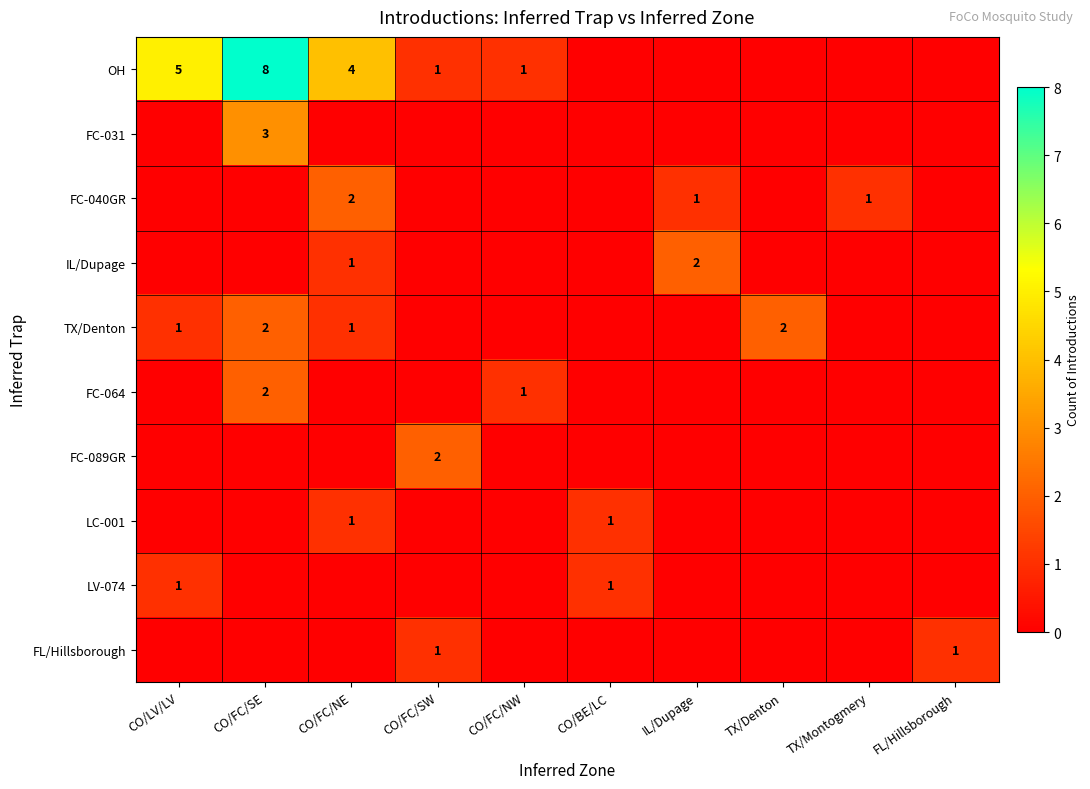

Is the value of OH at CO/FC/SE greater than the value of LC-001 at CO/FC/NE?

Yes